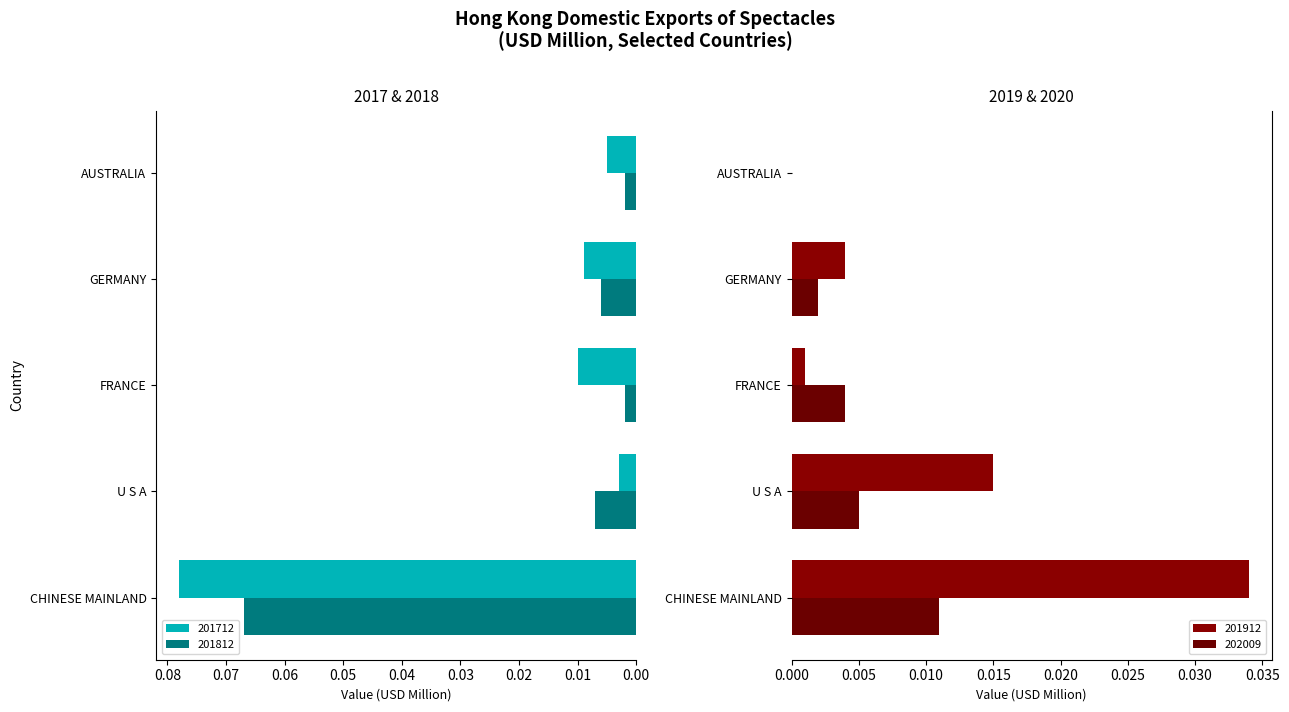

How many groups of bars are there?

5